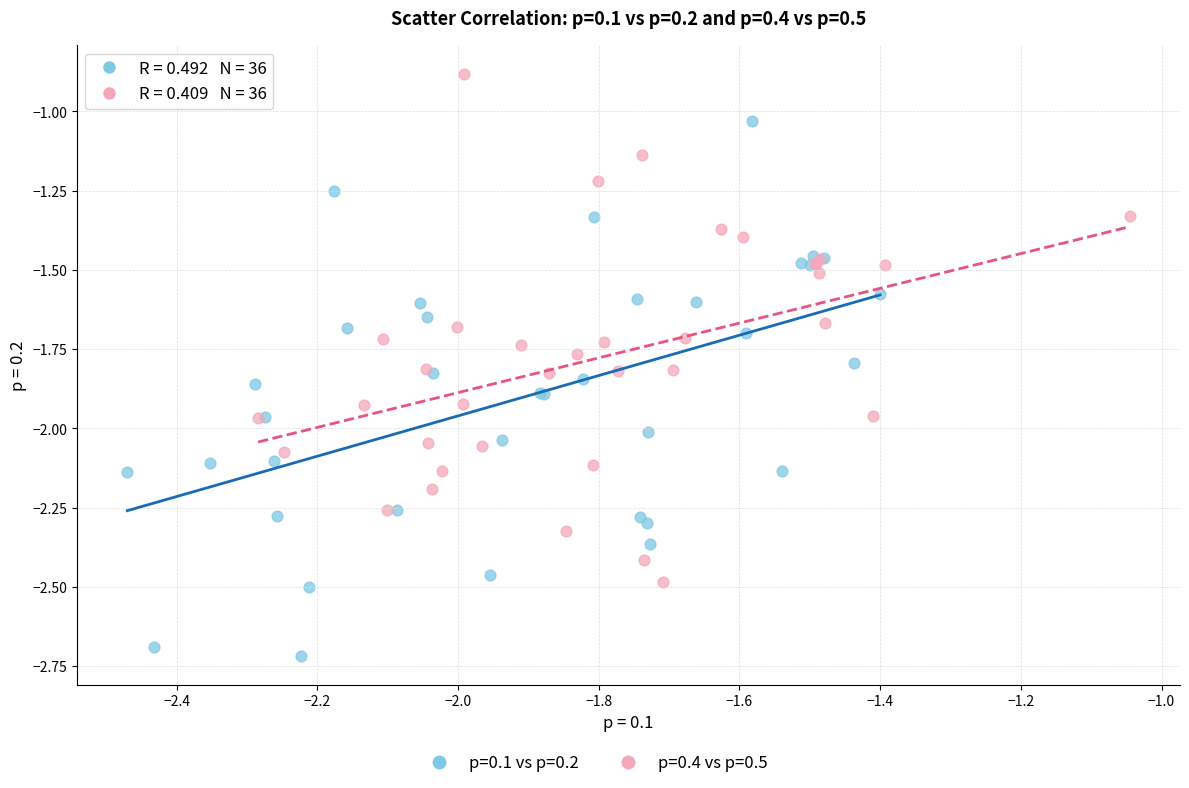

Which series has the largest Y range (max minus min)?

p=0.1 vs p=0.2